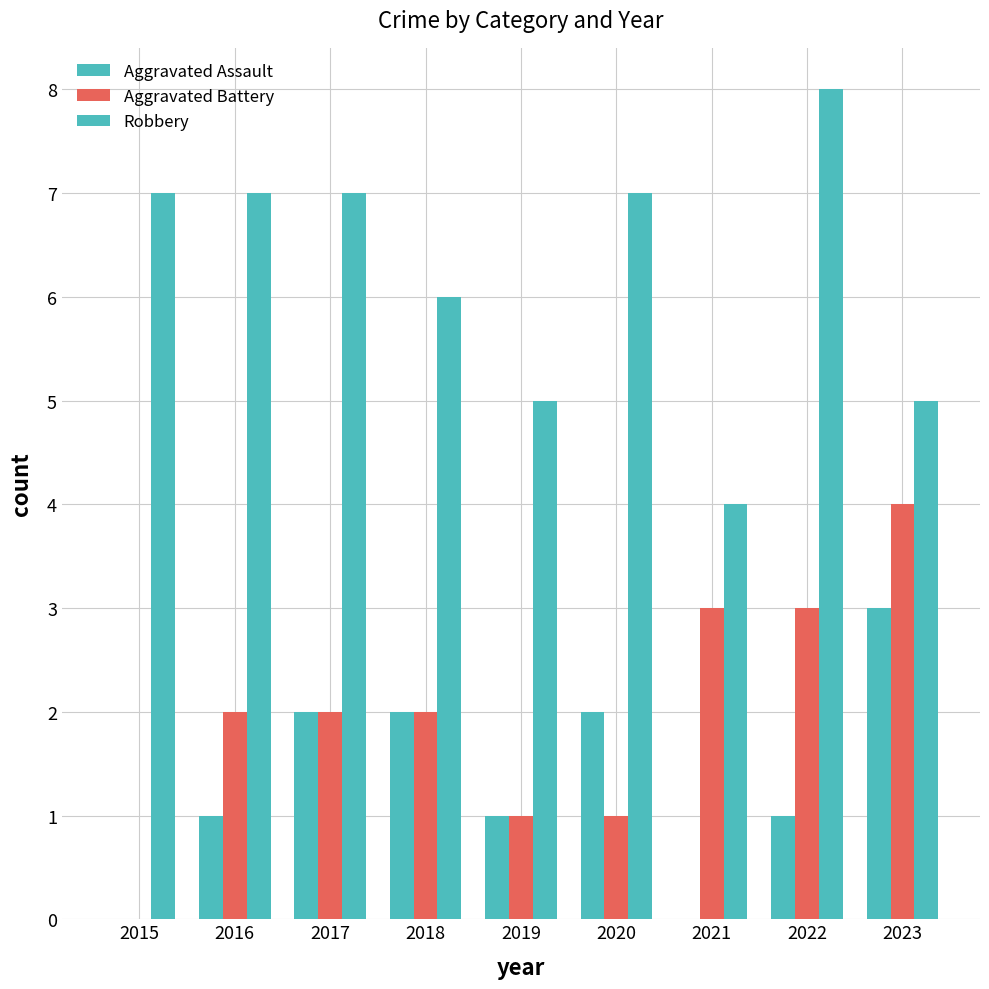

Are the bars grouped side by side (vs. stacked)?

Yes